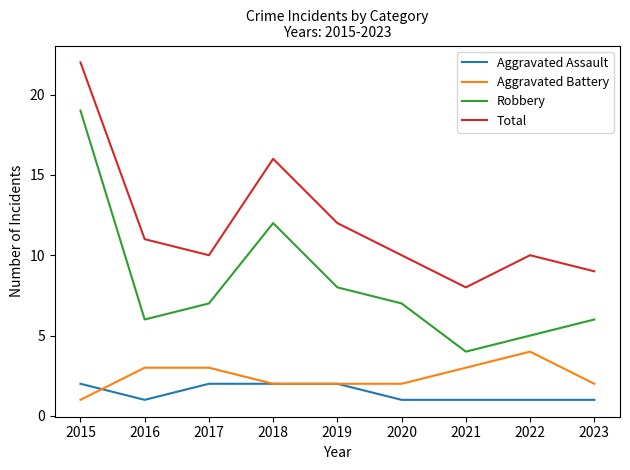

What are all the series names shown in the legend?

Aggravated Assault, Aggravated Battery, Robbery, Total